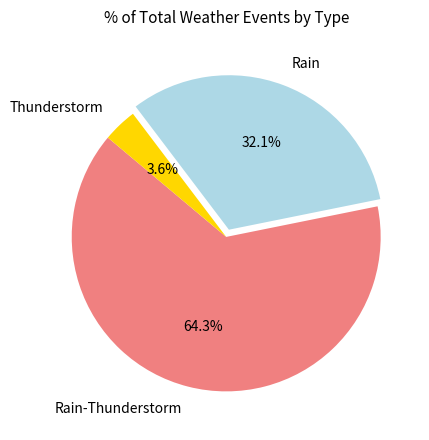

Is Rain-Thunderstorm the majority of the pie?

Yes